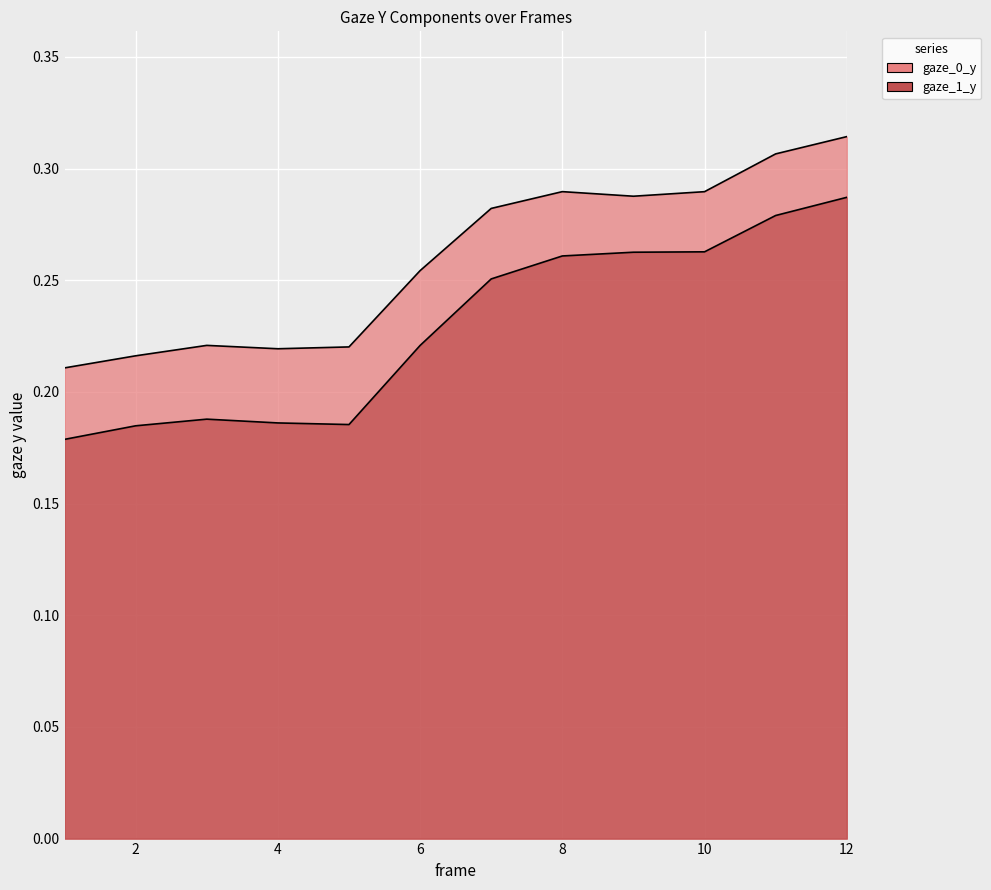

At which label does gaze_0_y reach its peak?

12